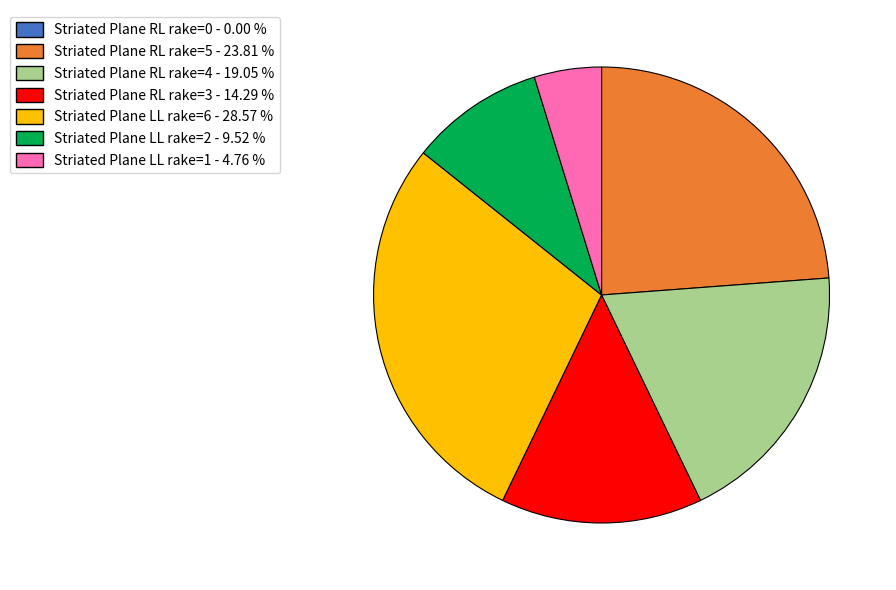

What is the ratio of the value at Striated Plane RL rake=4 - 19.05 % to the value at Striated Plane LL rake=6 - 28.57 %?

0.7